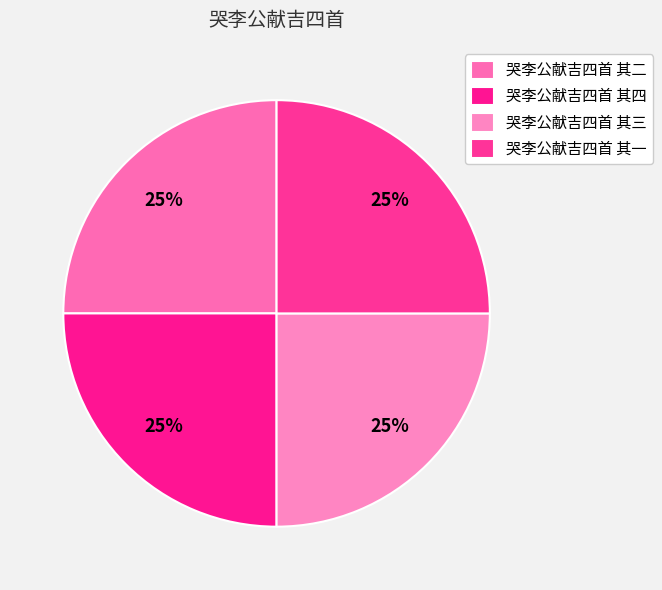

Is there a majority slice in this chart?

No